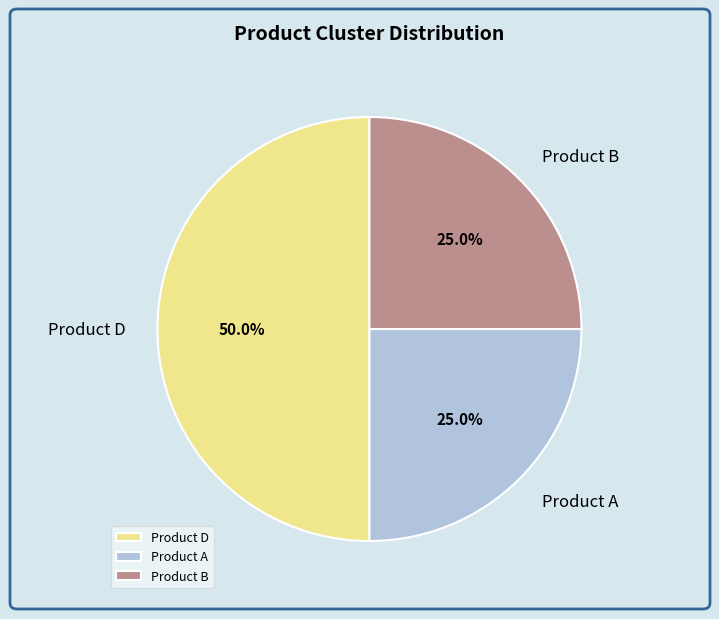

Count the number of slices in the pie.

3